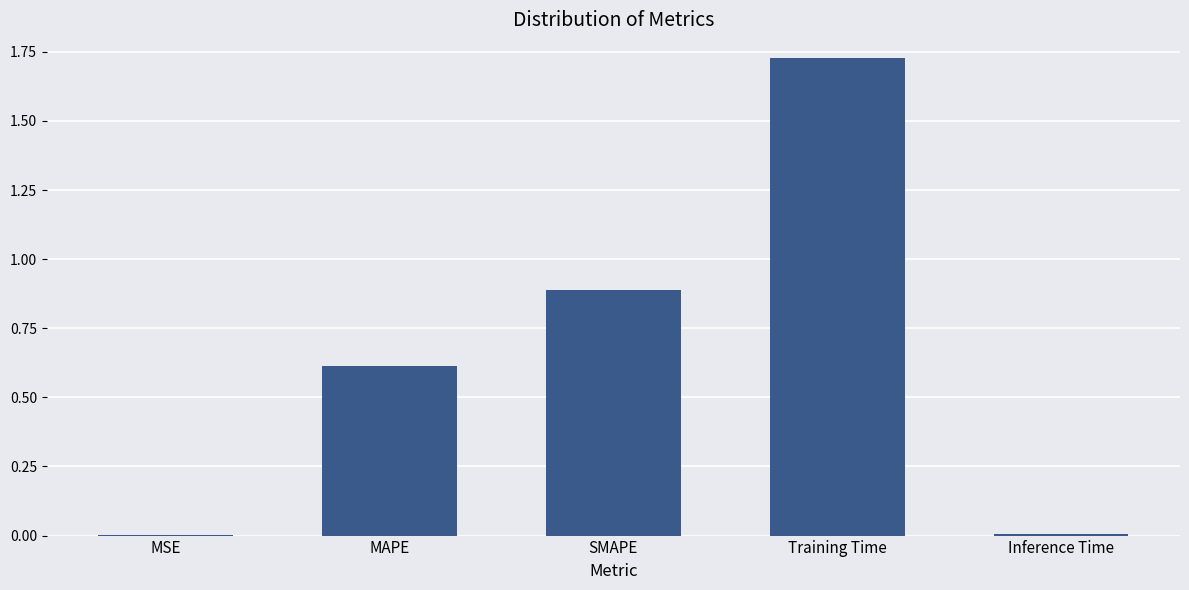

Which category has the highest value across all series?

Training Time